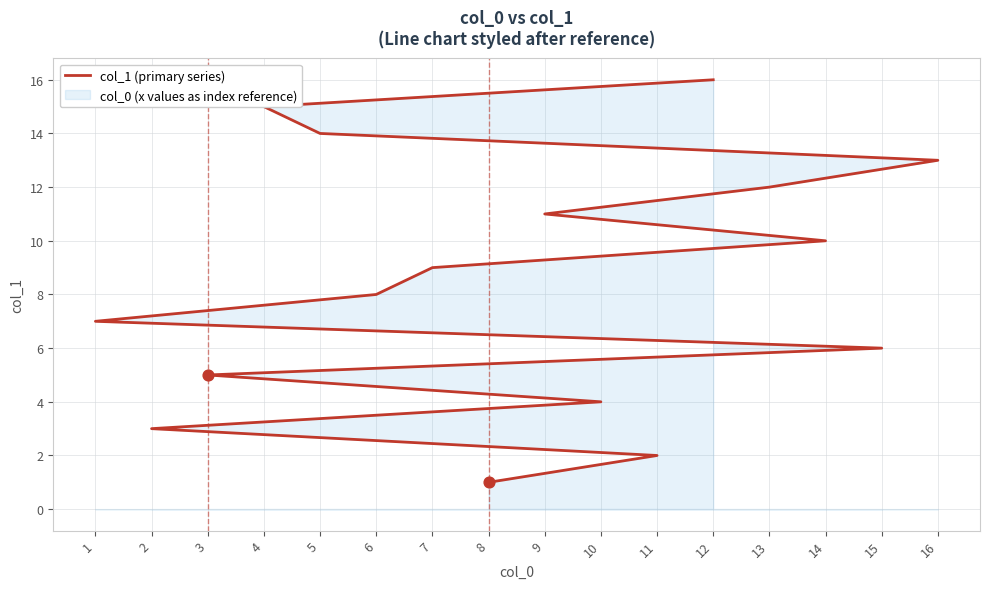

What is the change in value from 6 to 13?

+4